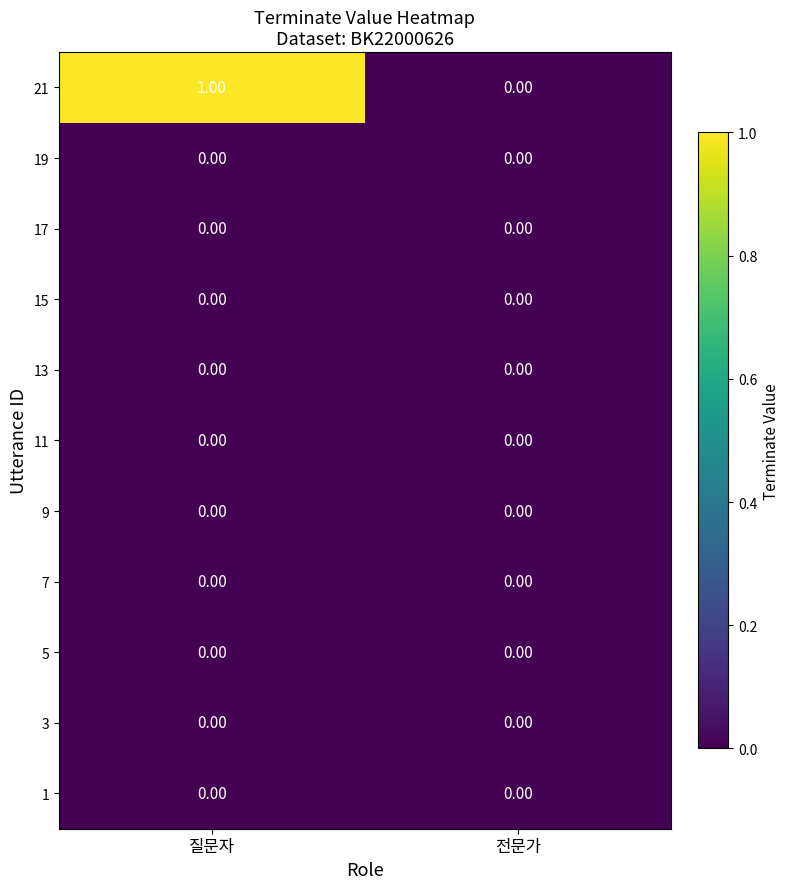

At which label is 21 closest to 0?

전문가